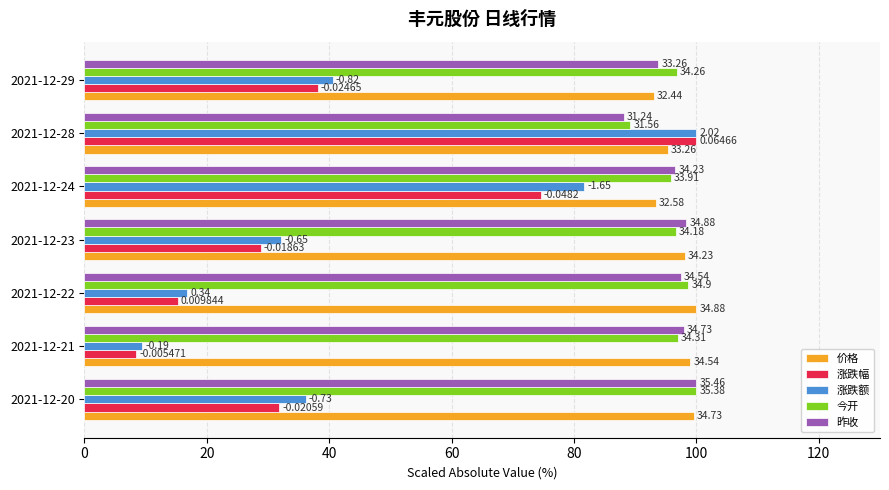

What are all the series names shown in the legend?

价格, 涨跌幅, 涨跌额, 今开, 昨收